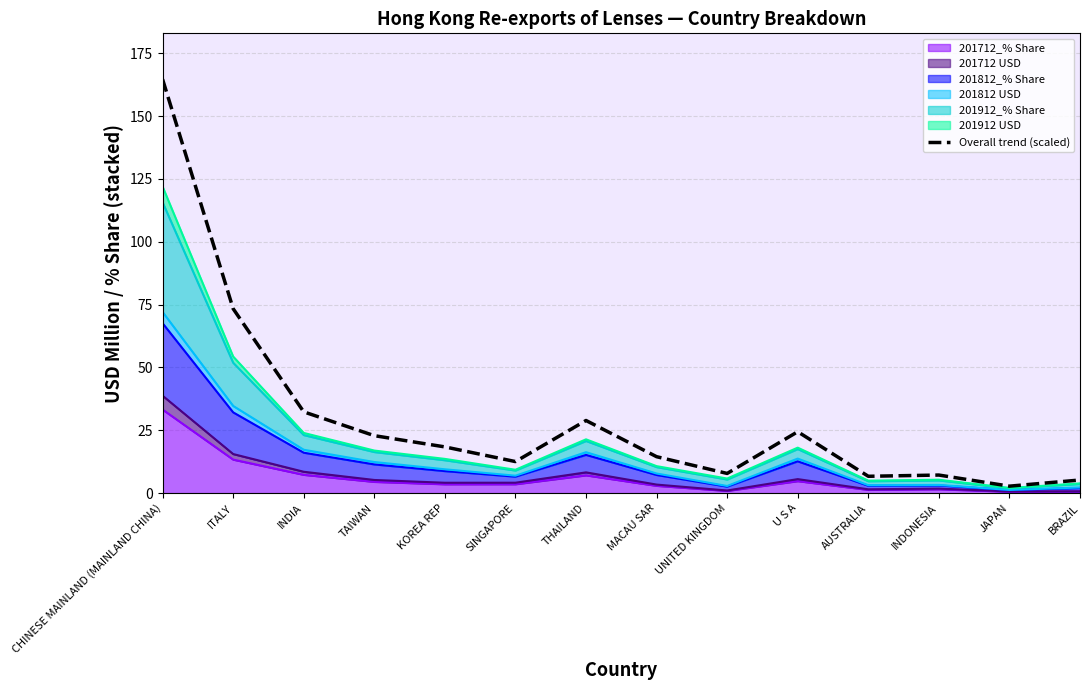

How many points are lower than both their immediate neighbors (excluding endpoints)?

4